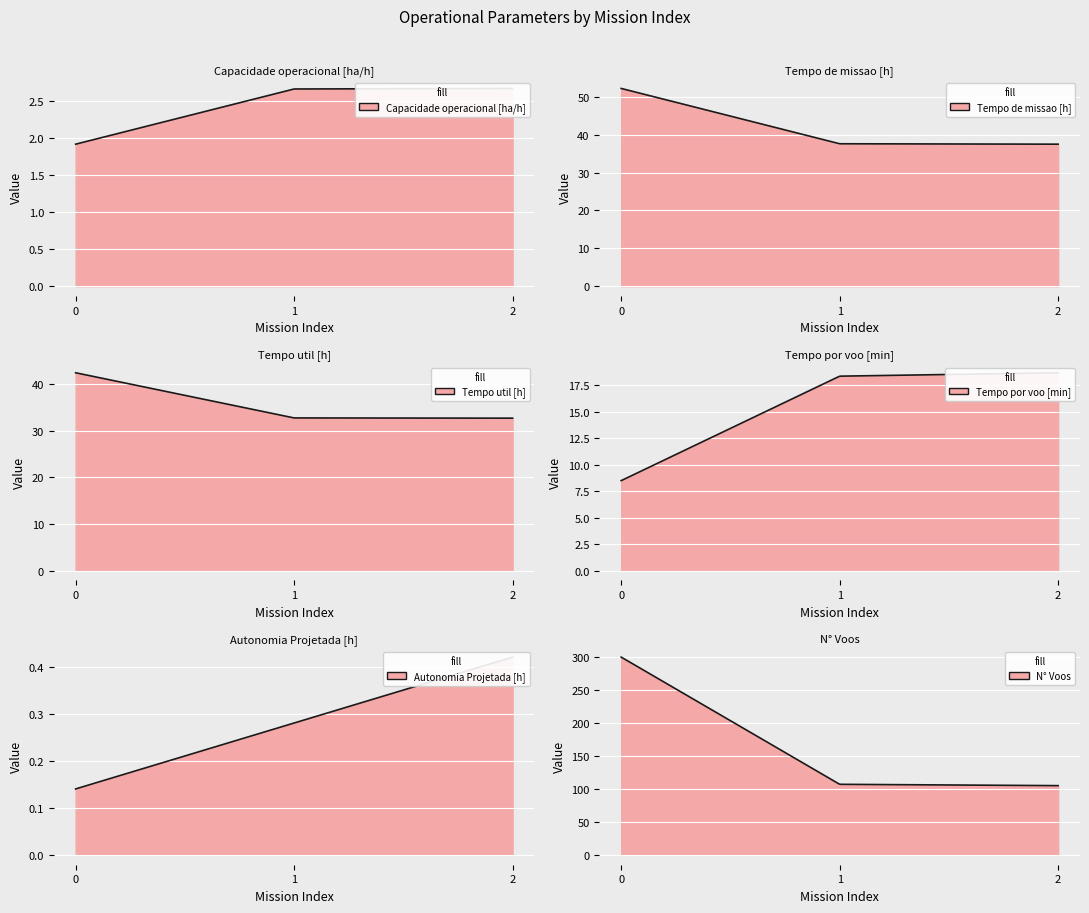

Reading left to right, transcribe all the data shown in this chart.

Capacidade operacional [ha/h]: 0=1.9	1=2.7	2=2.7
Tempo de missao [h]: 0=52.2	1=37.6	2=37.5
Tempo util [h]: 0=42.4	1=32.7	2=32.7
Tempo por voo [min]: 0=8.5	1=18.4	2=18.7
Autonomia Projetada [h]: 0=0.1	1=0.3	2=0.4
N° Voos: 0=300.0	1=107.0	2=105.0